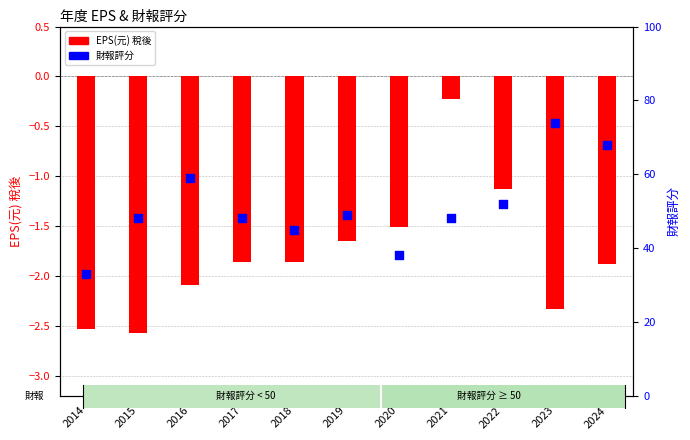

Which series reaches the maximum Y coordinate?

財報評分